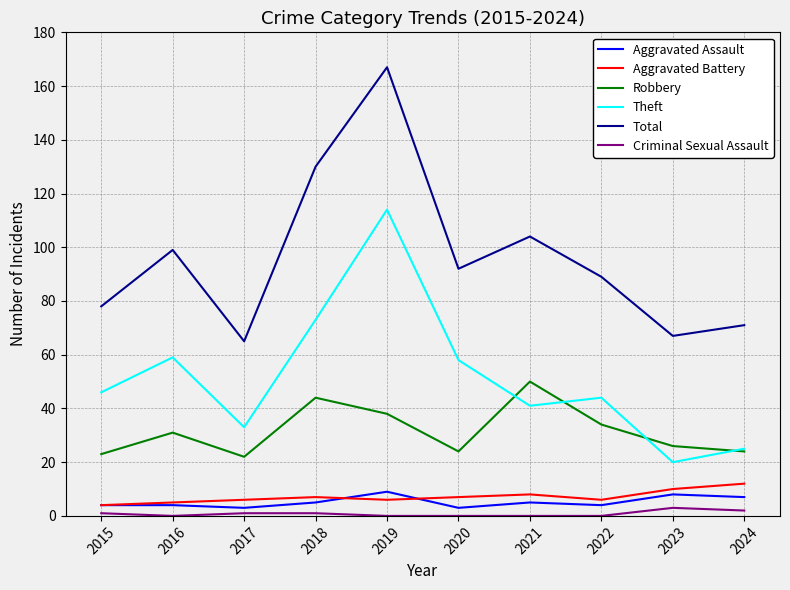

Between 2016 and 2024, which series saw the biggest shift?

Theft